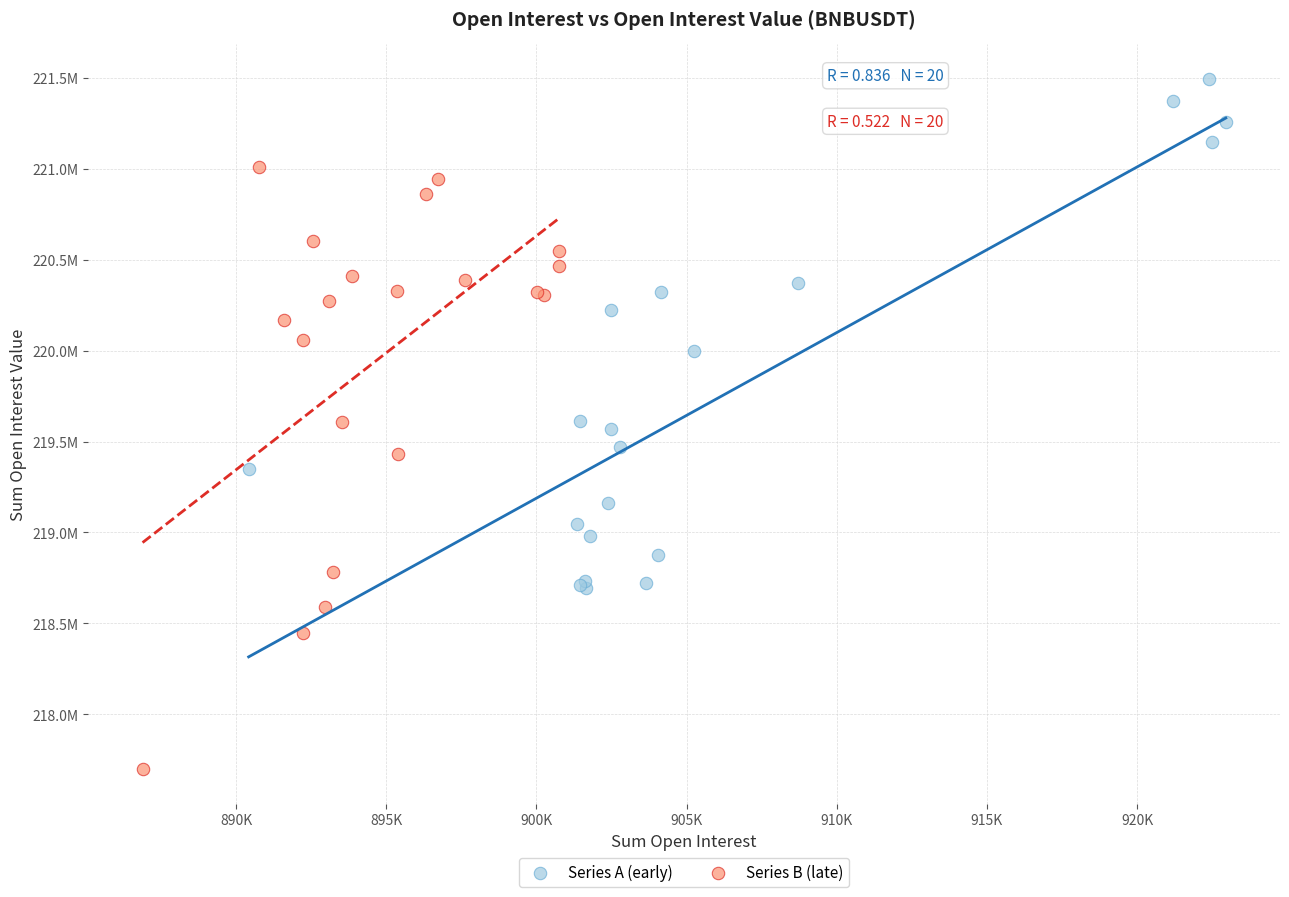

What are all the series names shown in the legend?

Series A (early), Series B (late)